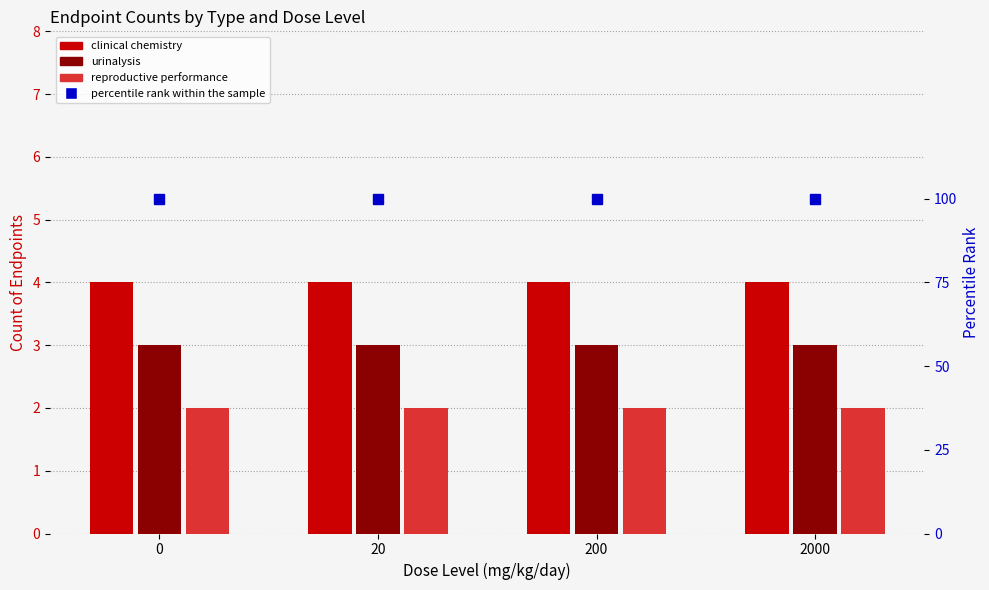

List the series in order of their peak value, highest first.

percentile rank within sample, clinical chemistry, urinalysis, reproductive performance